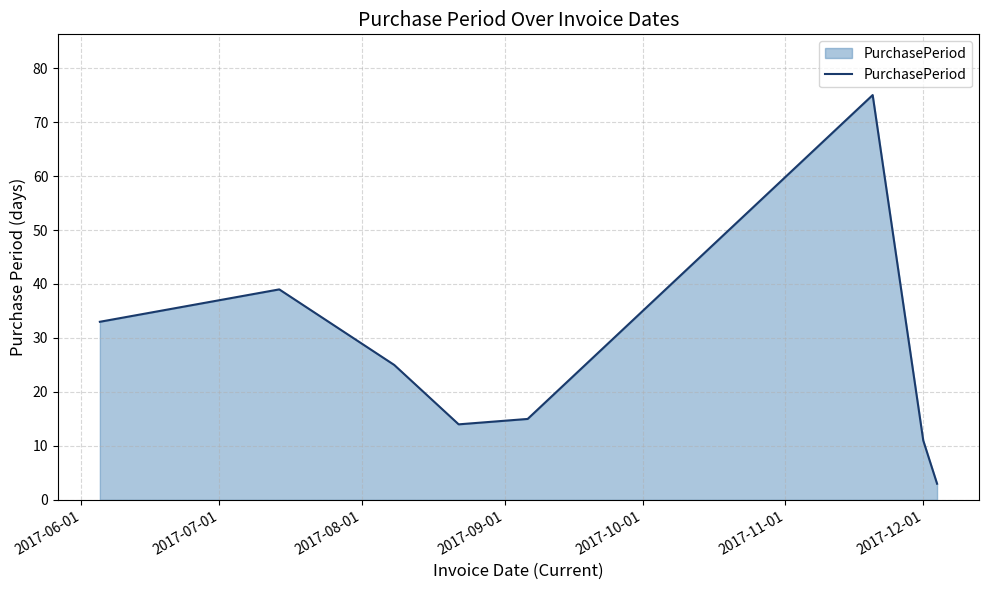

What is the maximum value shown in the chart?

75